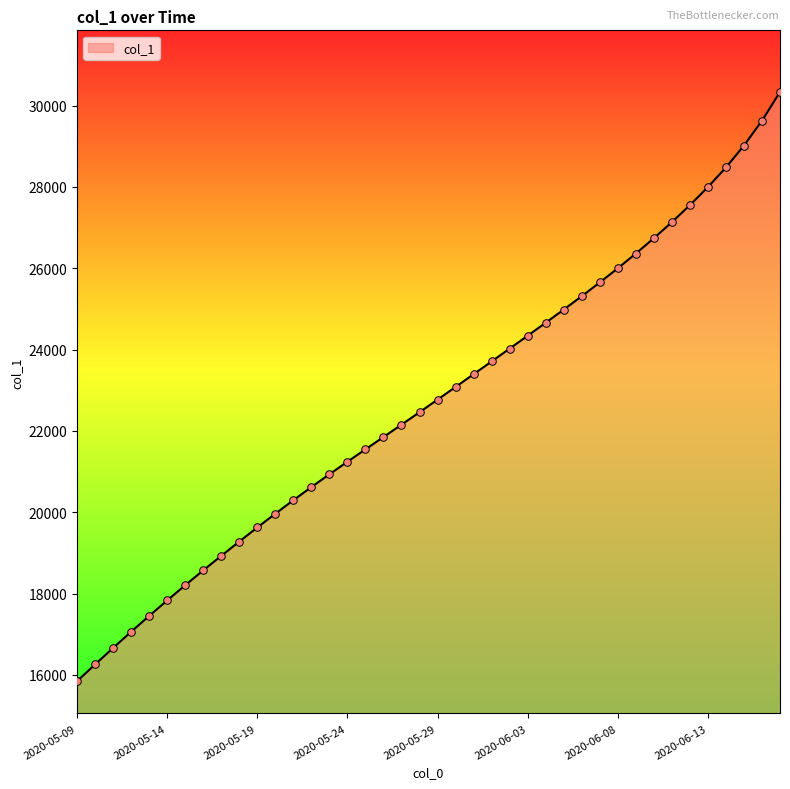

What is the minimum value shown in the chart?

15842.6